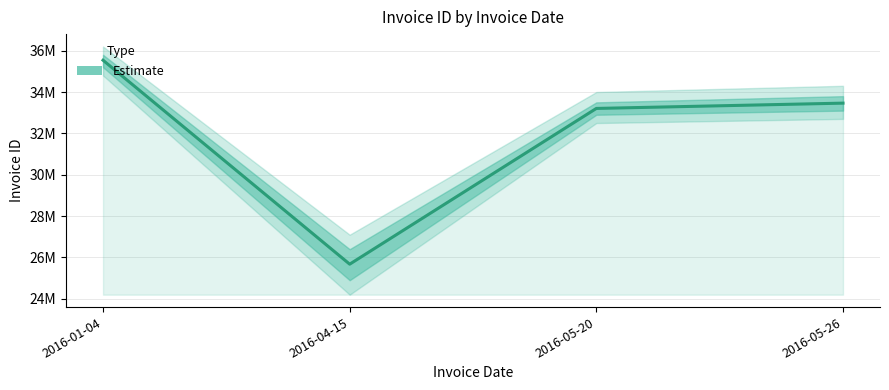

True or false: the data shows 55808821 at 2016-05-20.

False